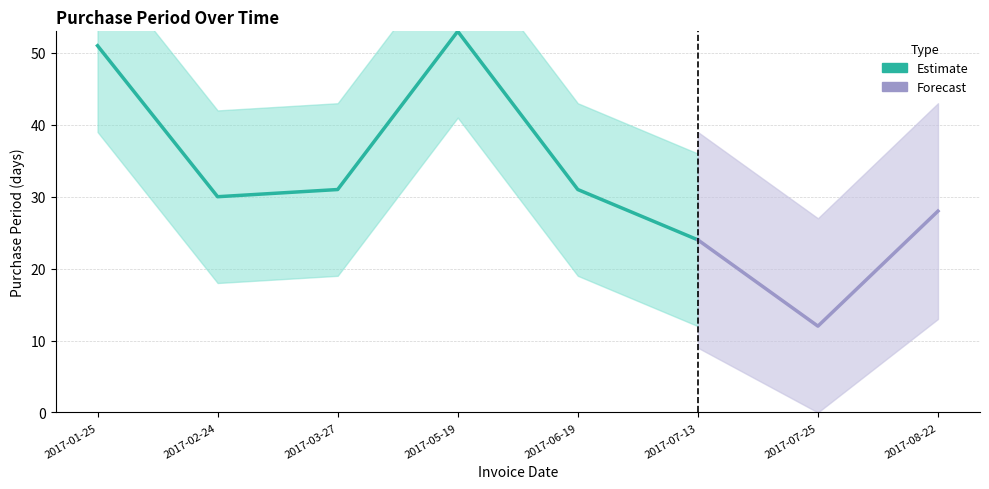

Where does the data first go above 31?

2017-01-25